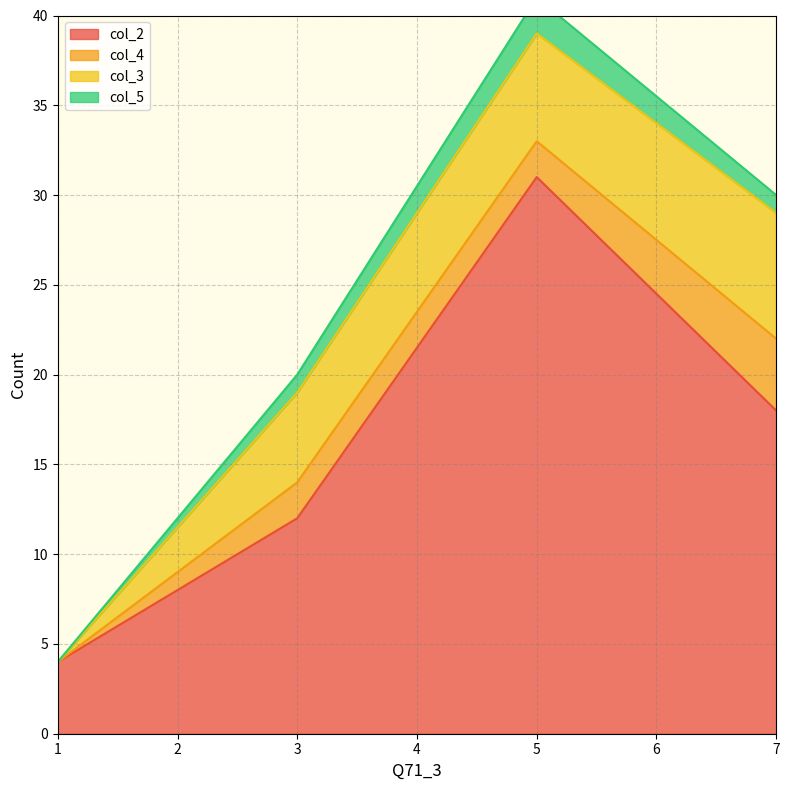

Rank the series at 3 from lowest to highest value.

col_5, col_4, col_3, col_2